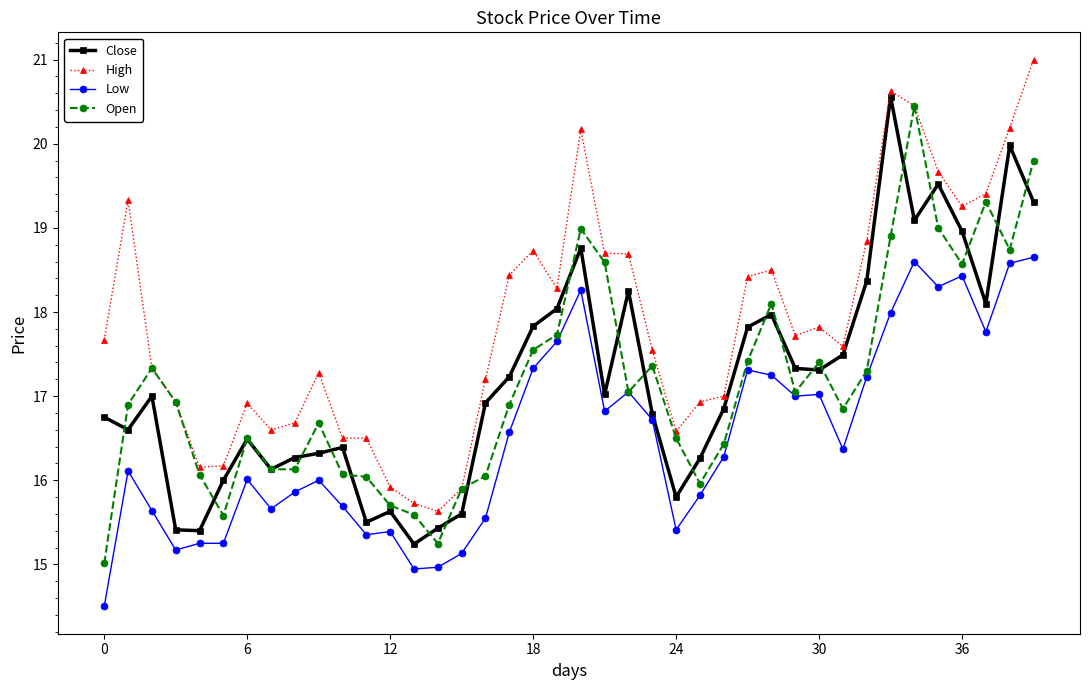

What is the value of the Low point at the 16th from the left?

15.1